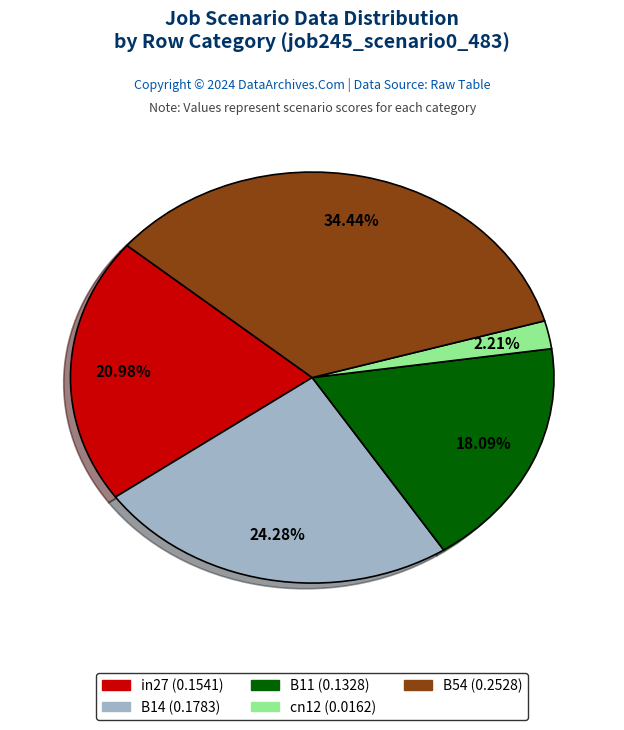

Does any single category account for the majority?

No